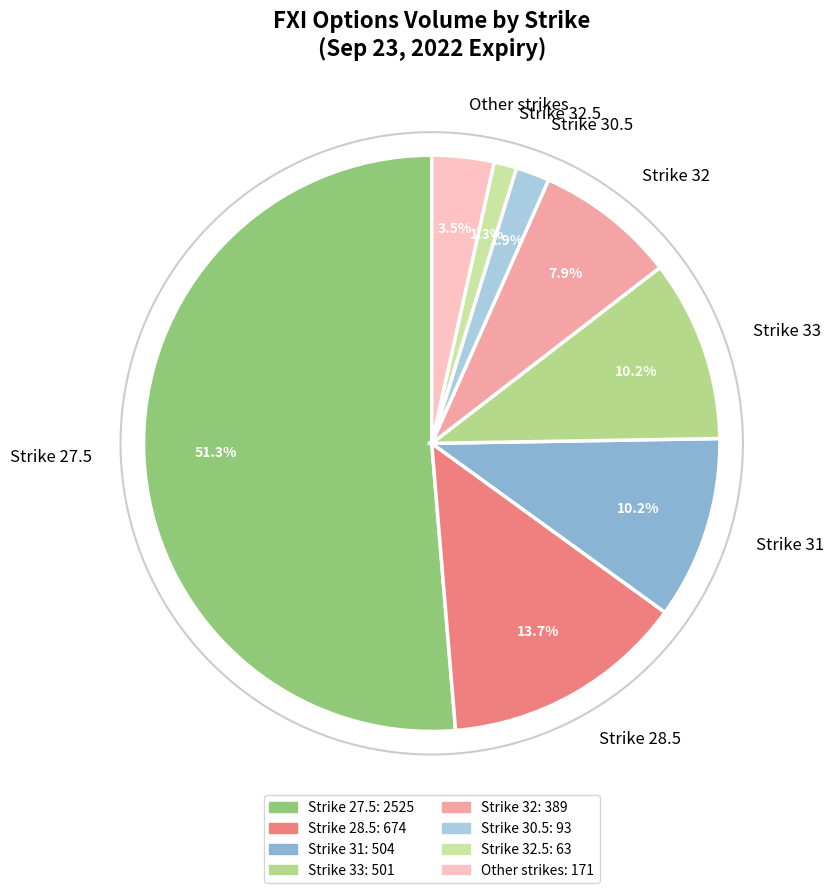

What is the majority slice?

27.5